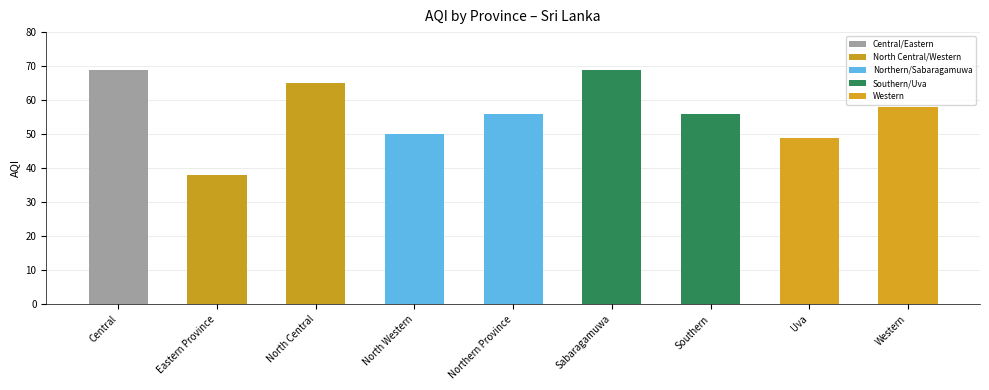

The value at North Western is 50. True or false?

True